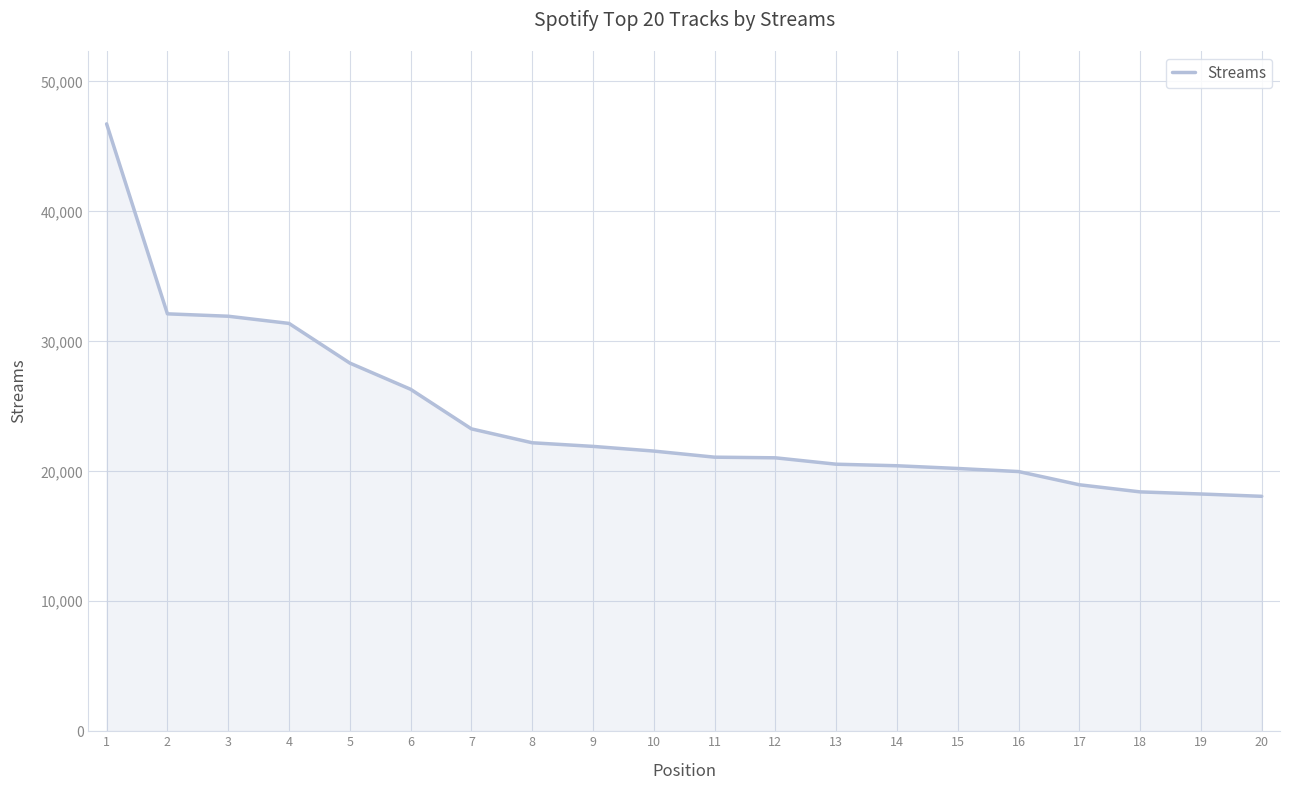

What is the change in value from 18 to 20?

-341